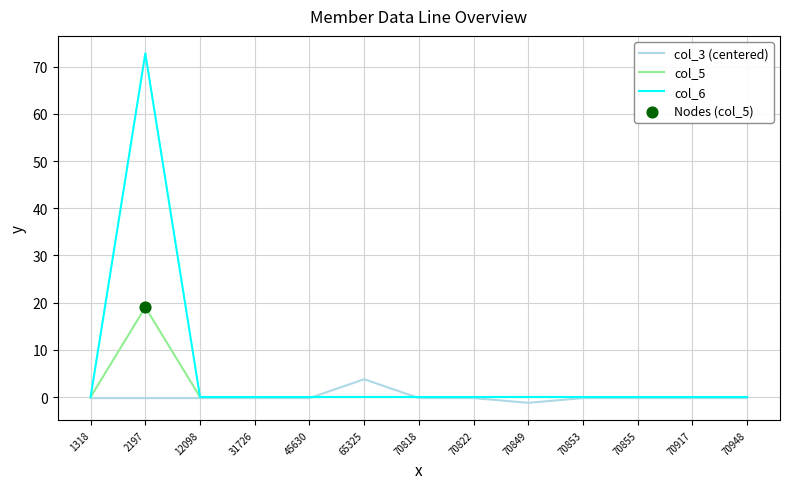

At how many categories does at least one series exceed 46?

1